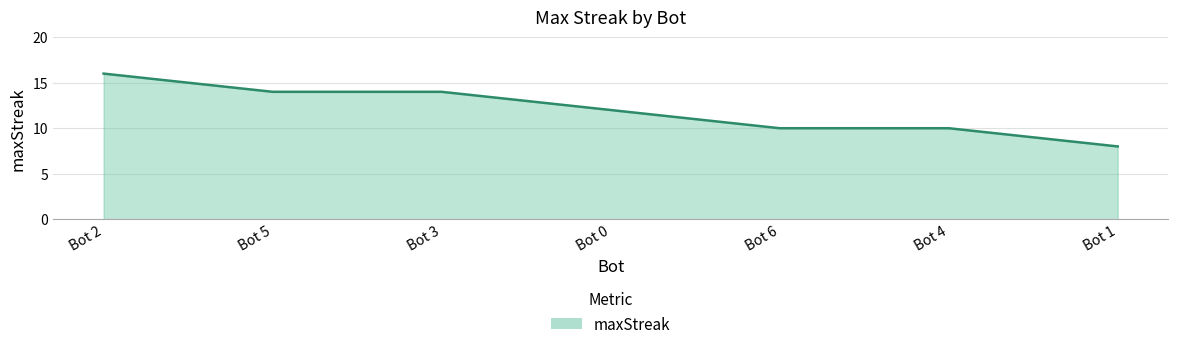

Approximately how many times larger is the value at Bot 0 compared to Bot 4?

1.2